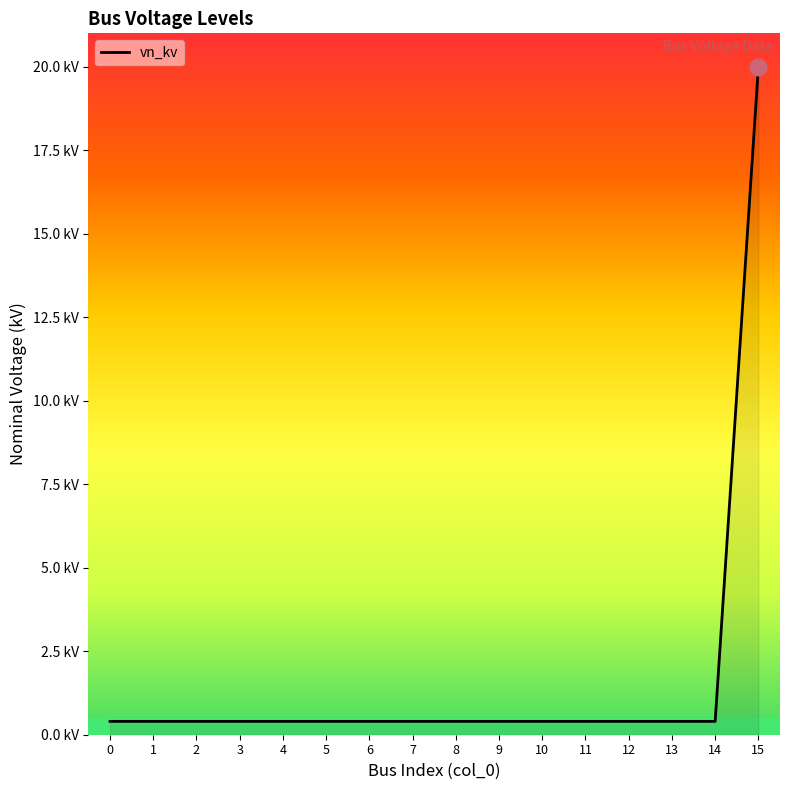

What value does the data have at 4?

0.4